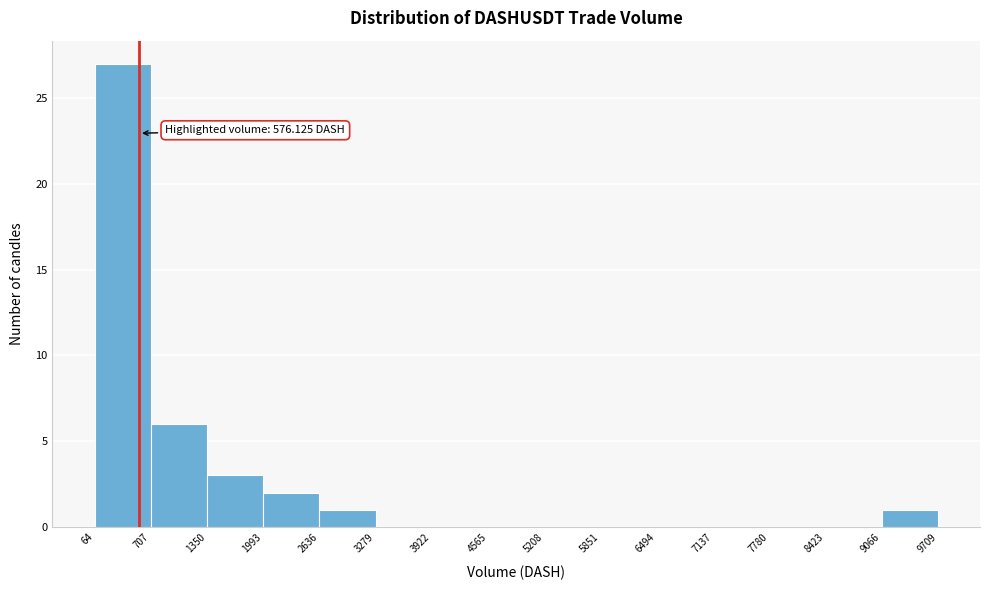

Which range on the x-axis has the tallest bar?

64 to 707